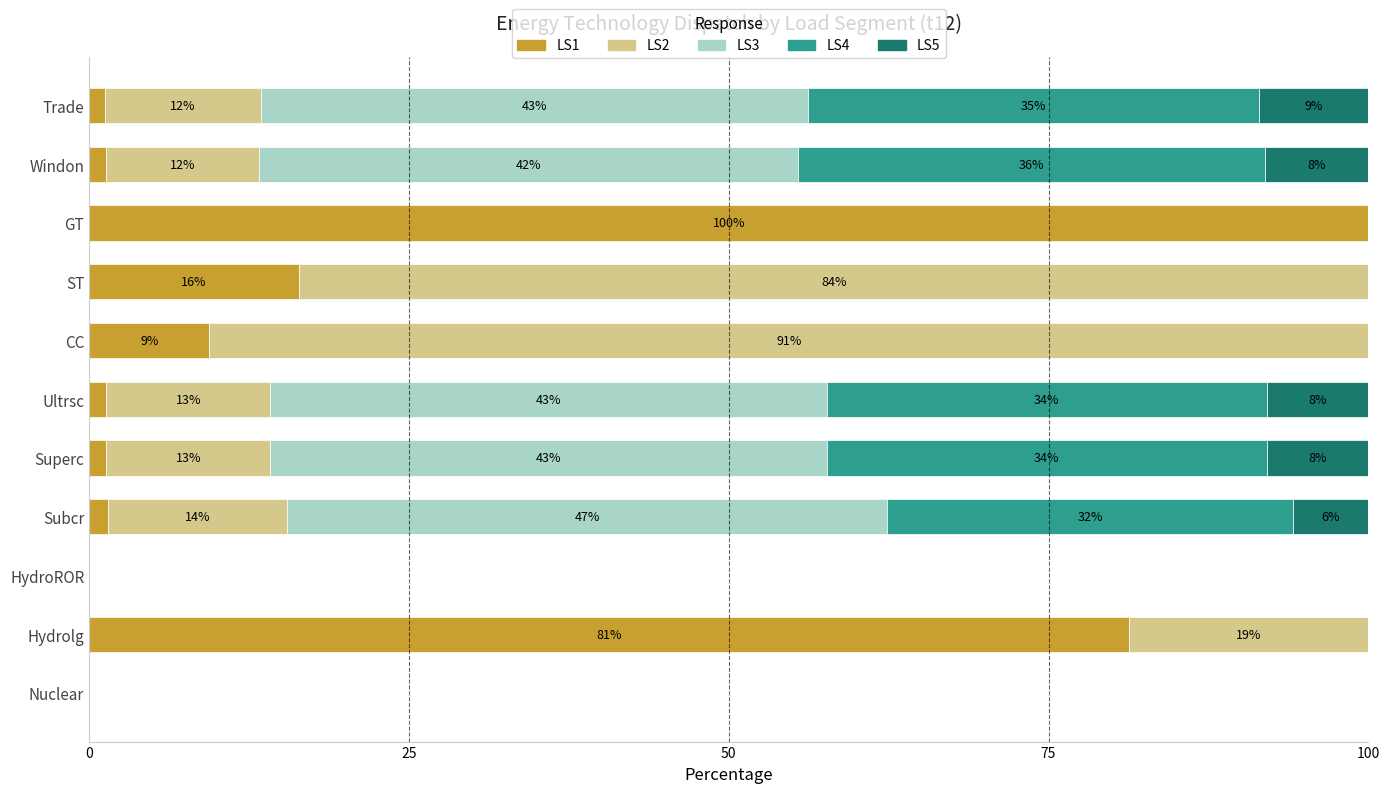

Which category has the highest value in the LS1 series?

GT